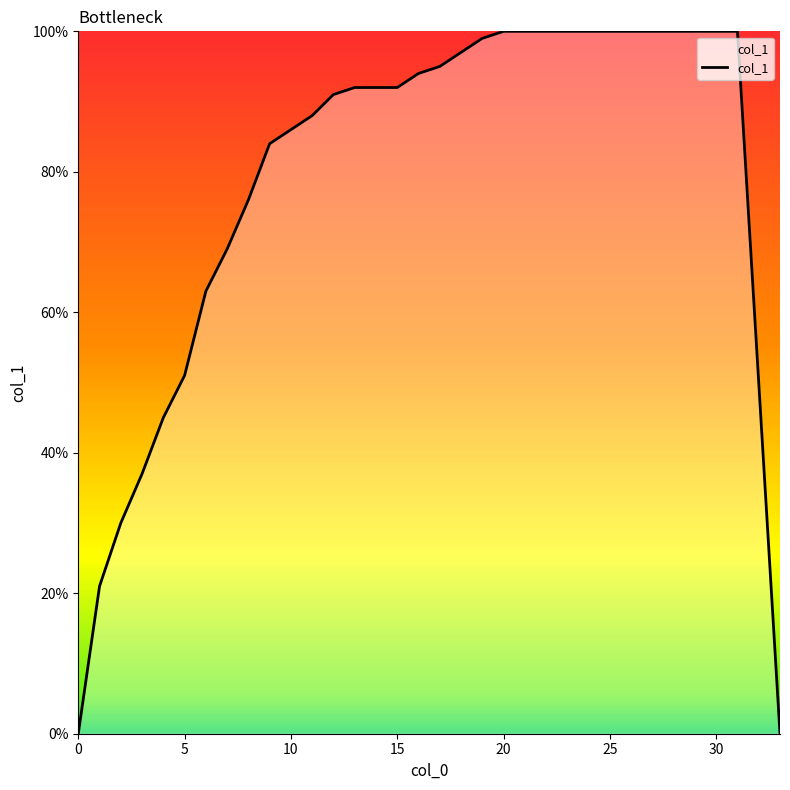

Does the chart display data point markers on the line(s)?

No